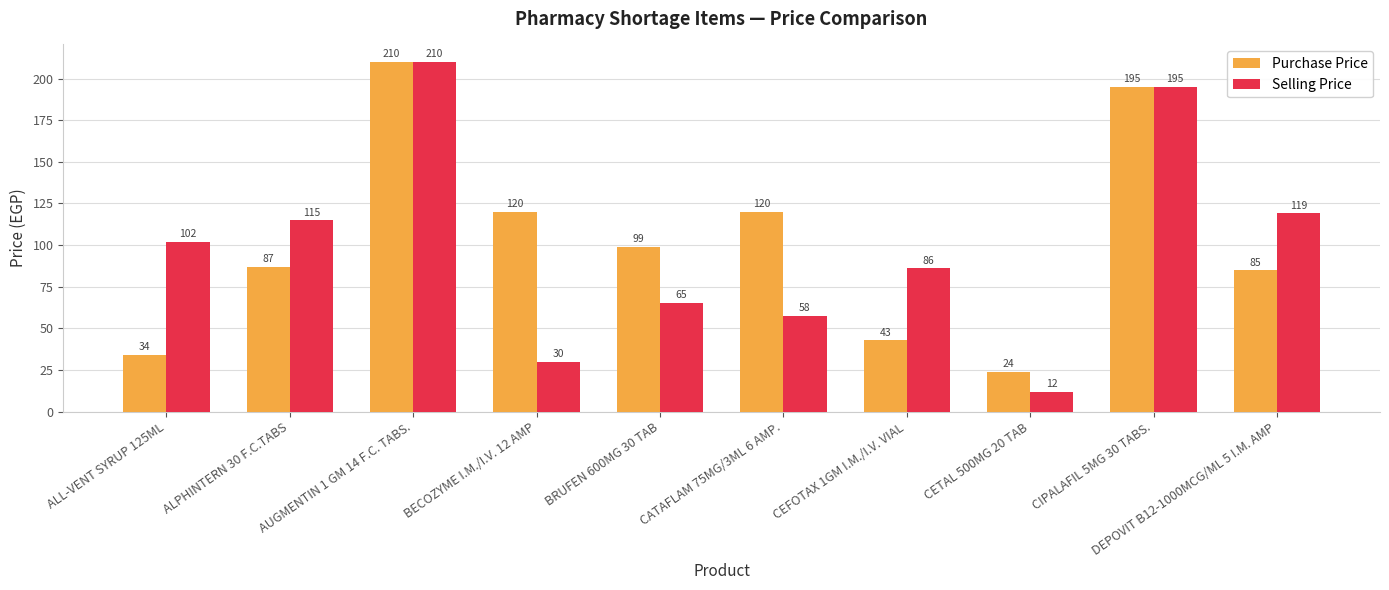

List the labels in order of Selling Price value, largest first.

AUGMENTIN 1 GM 14 F.C. TABS., CIPALAFIL 5MG 30 TABS., DEPOVIT B12-1000MCG/ML 5 I.M. AMP, ALPHINTERN 30 F.C.TABS, ALL-VENT SYRUP 125ML, CEFOTAX 1GM I.M./I.V. VIAL, BRUFEN 600MG 30 TAB, CATAFLAM 75MG/3ML 6 AMP., BECOZYME I.M./I.V. 12 AMP, CETAL 500MG 20 TAB